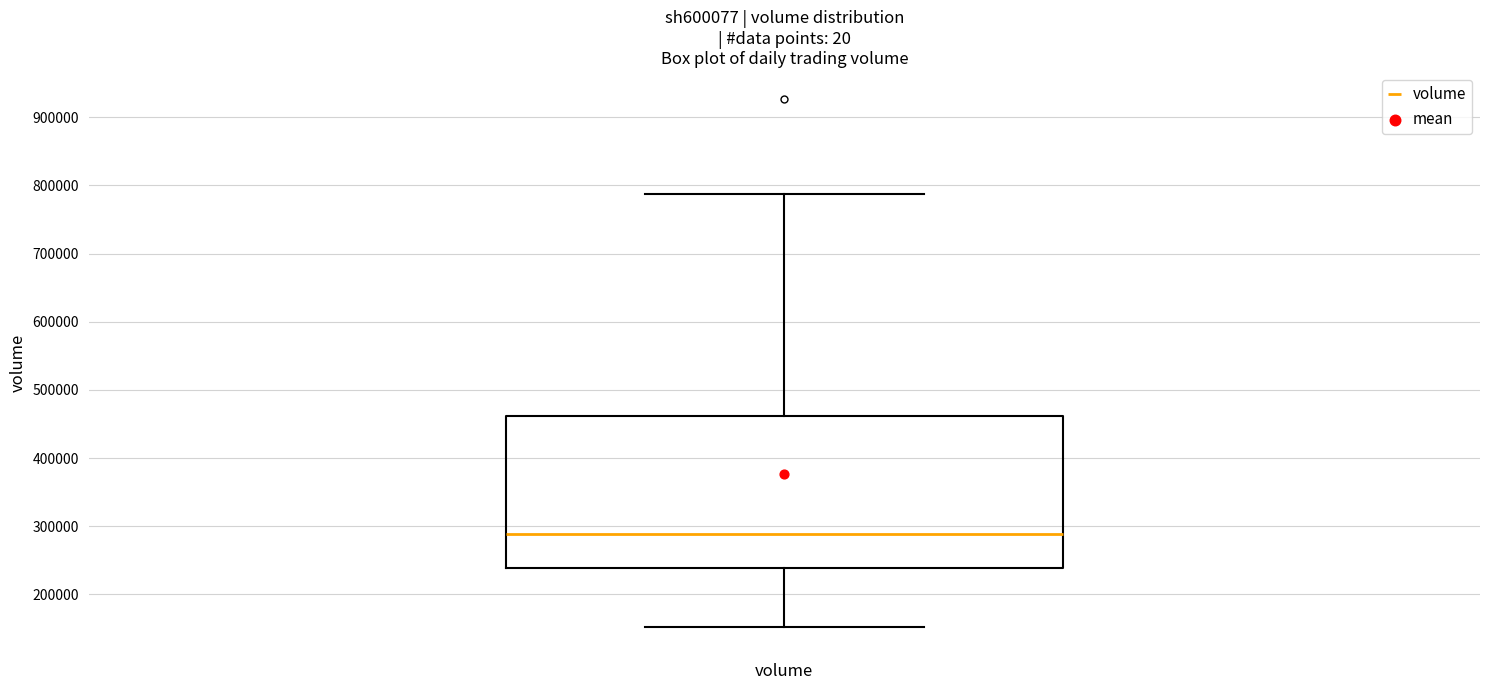

Where does the lower whisker of the box for volume end on the y-axis? The values are not printed on the chart, so give them approximately, as read against the axis.

150000